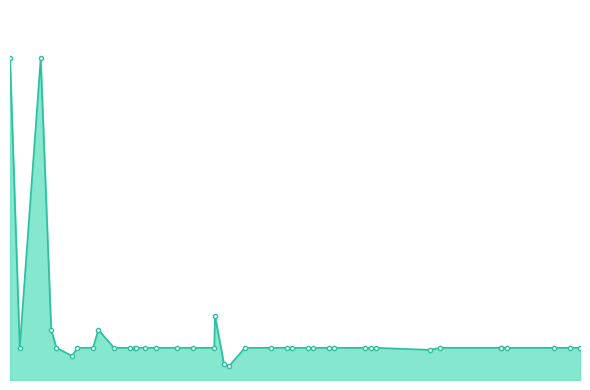

Is it true that the value at 2022-06-29 is 7?

False